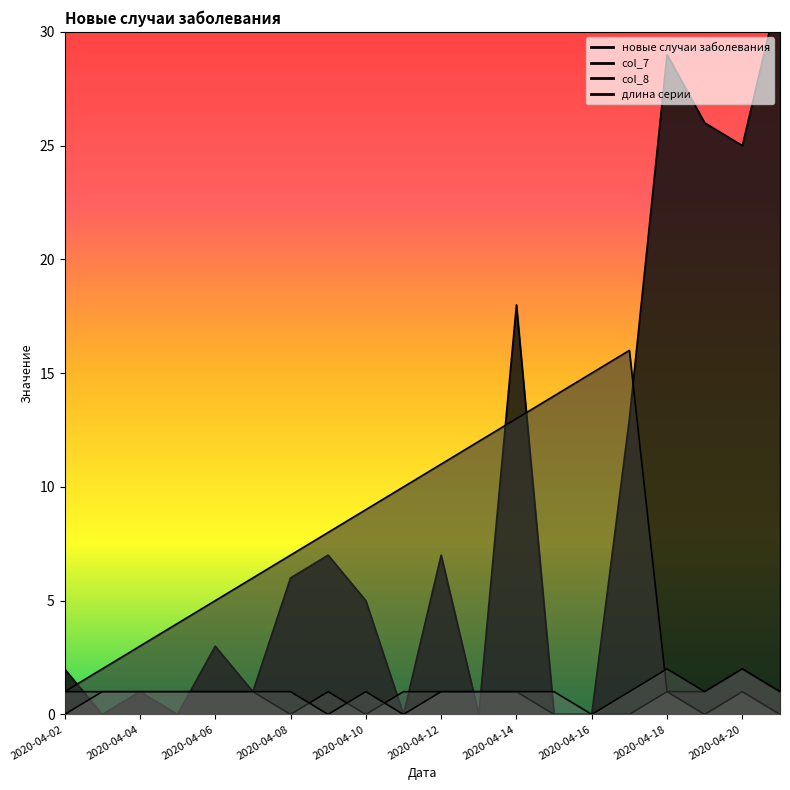

Does the chart have visible grid lines?

No